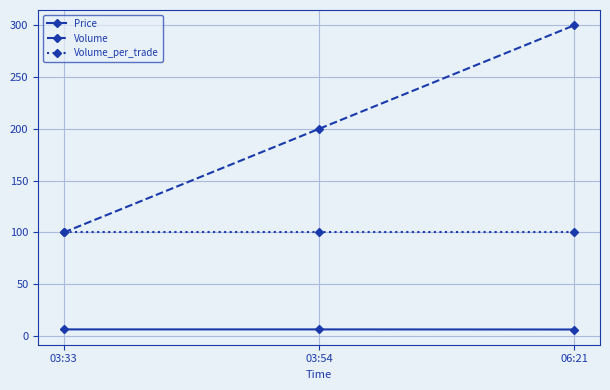

What is the label of the 2nd point from the right?

03:54